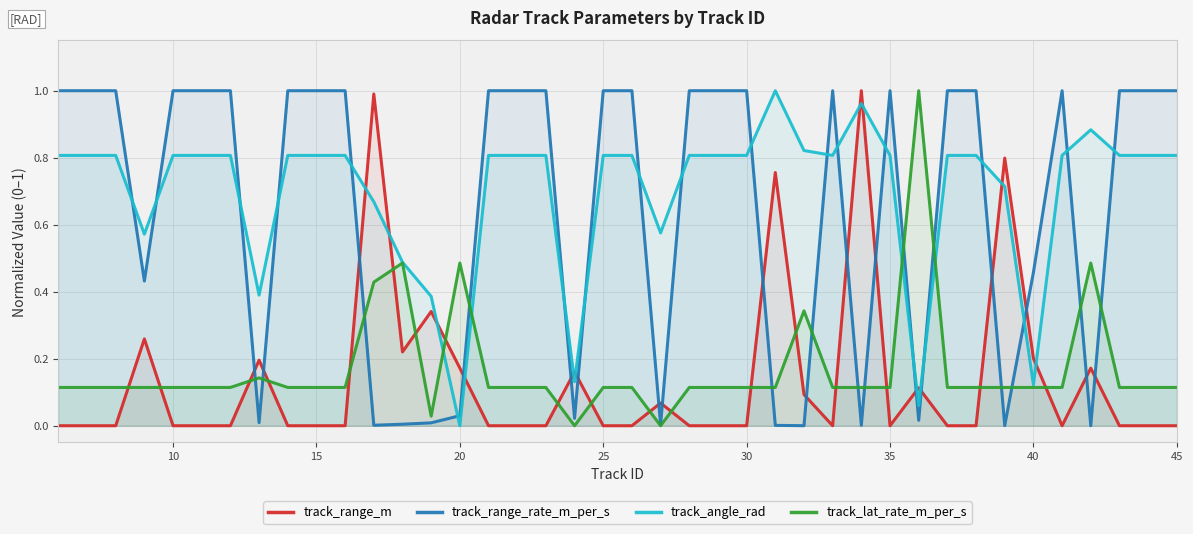

How many values in the track_range_rate_m_per_s series are below 1?

15